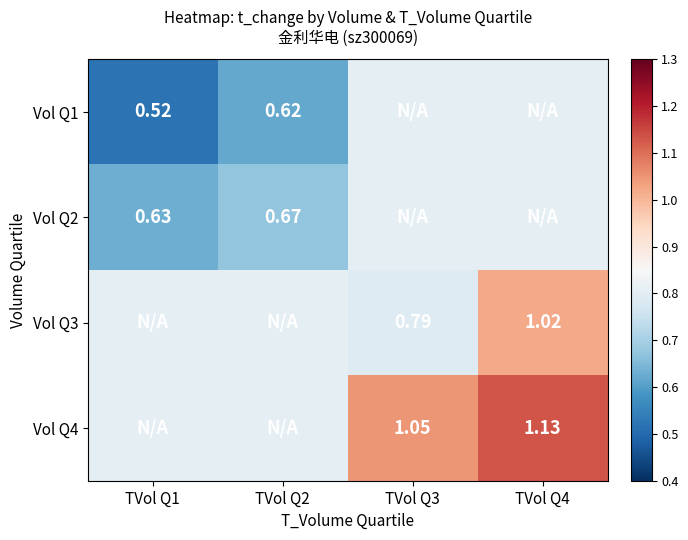

Which category has the highest value across all series?

TVol Q4